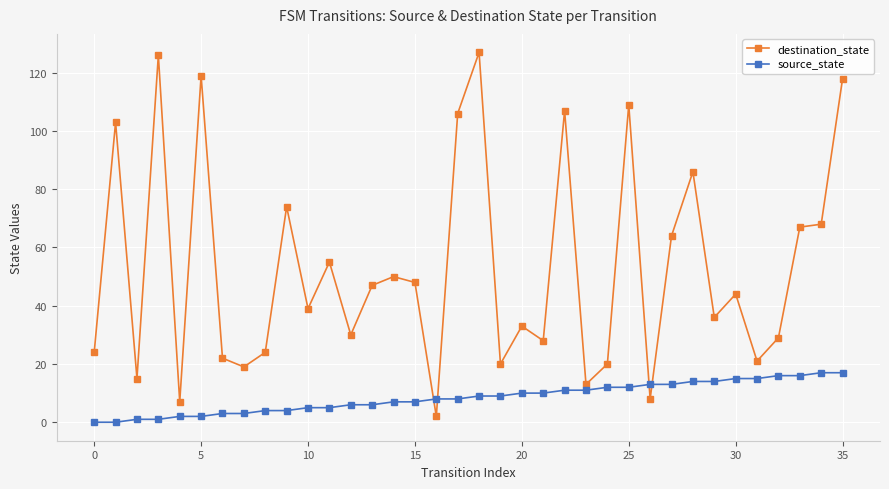

What is the difference between the second highest and minimum values in the destination_state series?

124